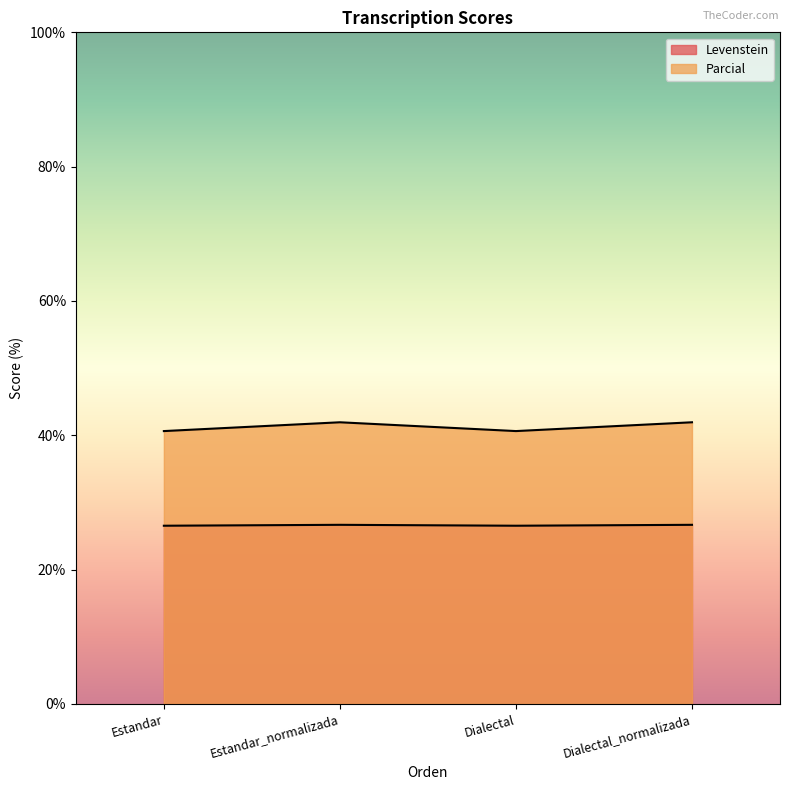

Rank the series by their maximum value, from lowest to highest.

Levenstein, Parcial